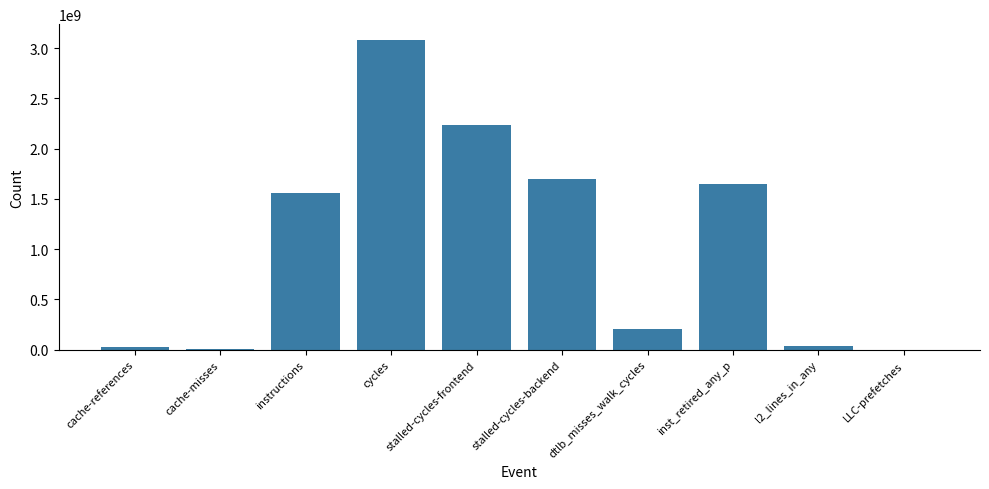

What is the change in value from stalled-cycles-frontend to l2_lines_in_any?

-2202073657